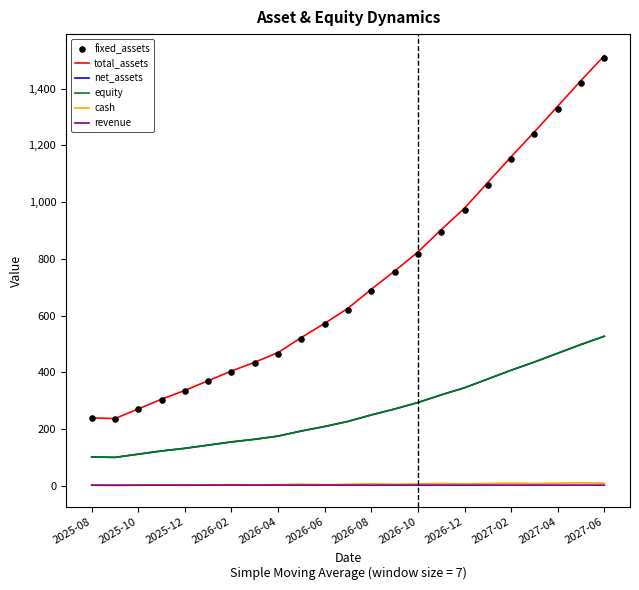

What are all the series names shown in the legend?

total_assets, net_assets, equity, cash, revenue, fixed_assets